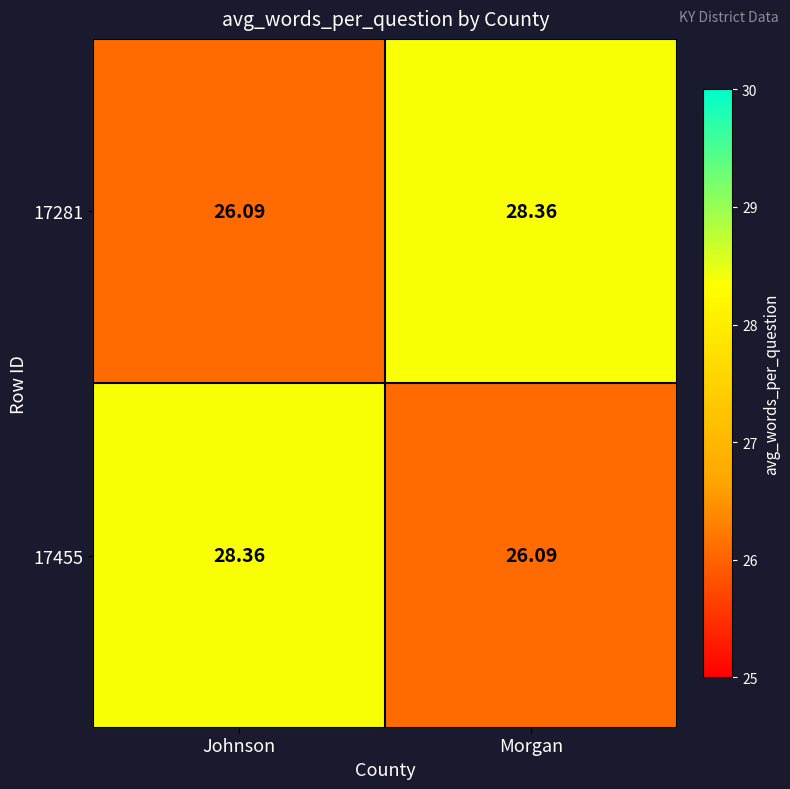

At Morgan, list the series in order from smallest to largest.

17455, 17281